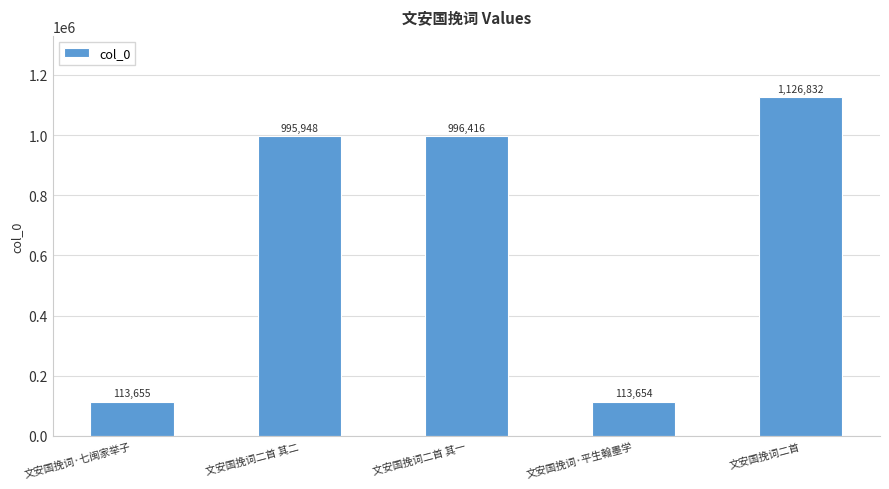

Reading left to right, extract all data points from this chart.

113655	995948	996416	113654	1126832